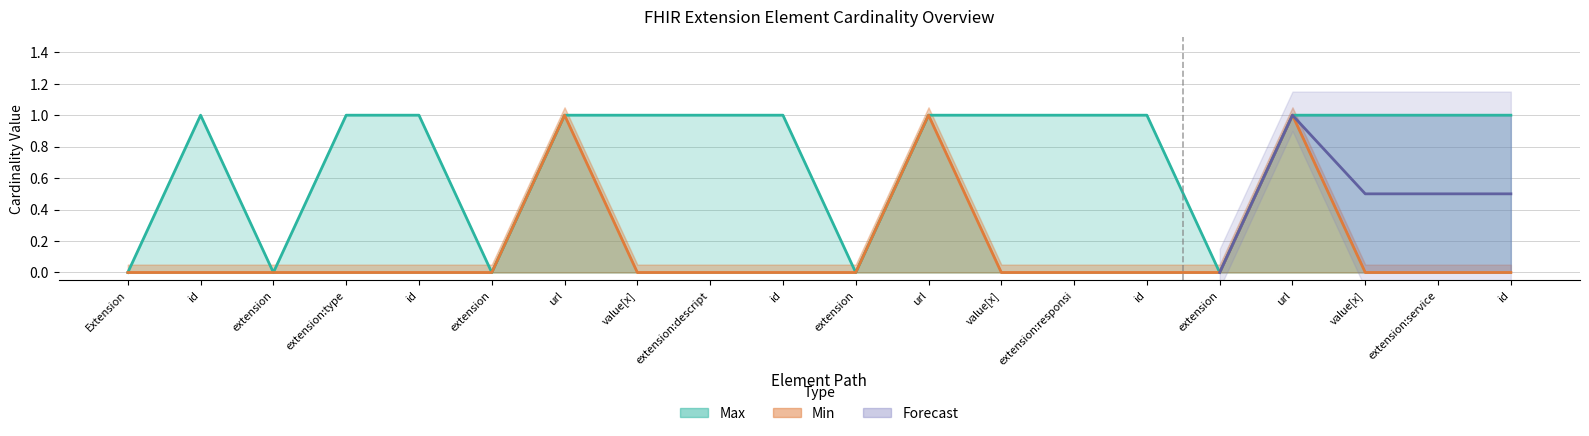

Reading right to left, extract all data points from this chart.

Max: 1	1	1	1	0	1	1	1	1	0	1	1	1	1	0	1	1	0	1	0
Base Min: 0	0	0	1	0	0	0	0	1	0	0	0	0	1	0	0	0	0	0	0